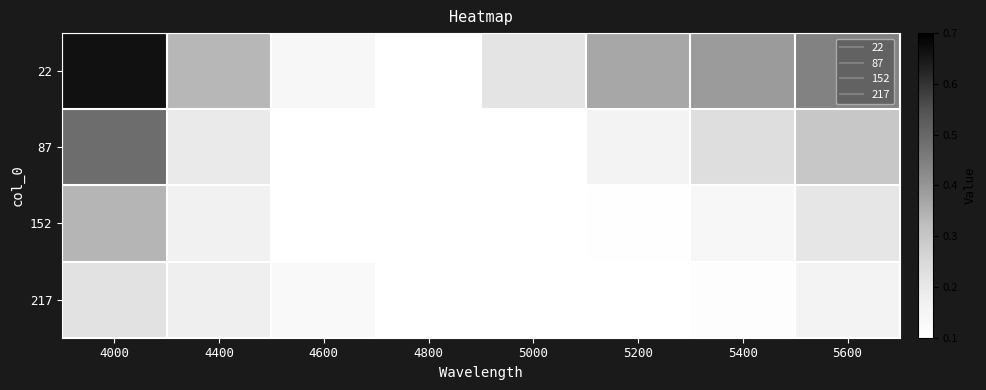

At which category is the sum across all series the highest?

4000